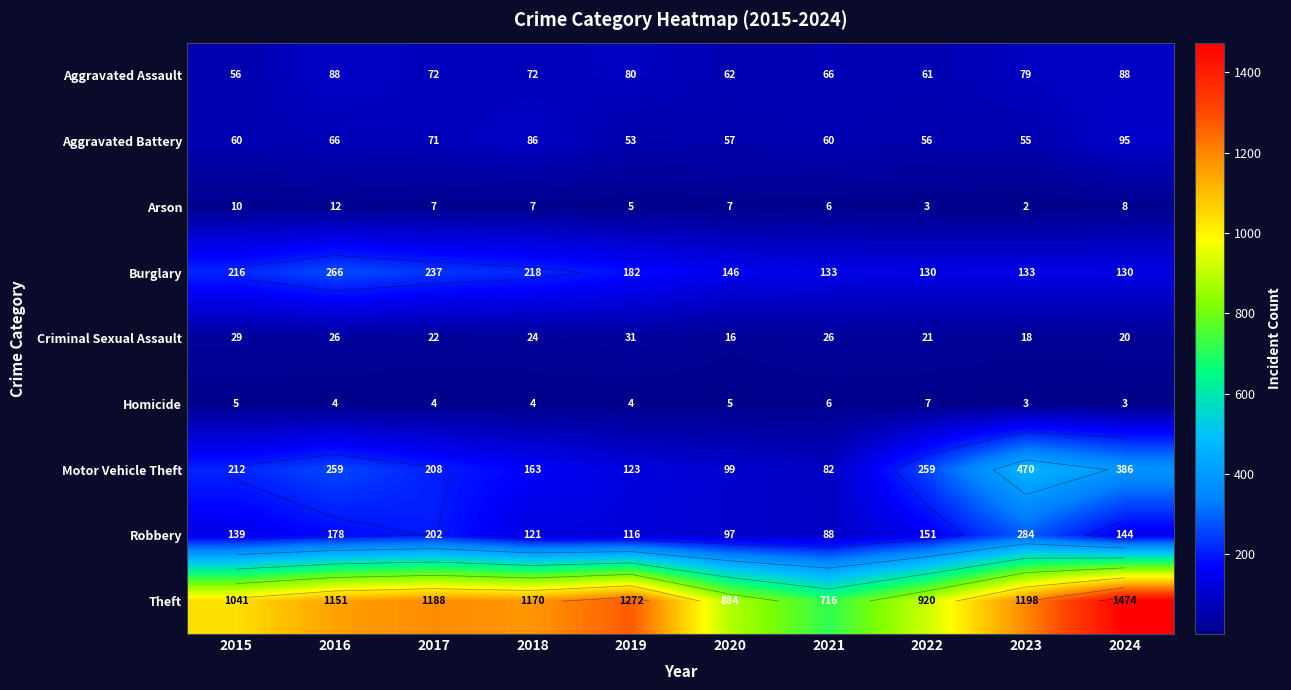

Rank the series at 2016 from highest to lowest value.

Theft, Burglary, Motor Vehicle Theft, Robbery, Aggravated Assault, Aggravated Battery, Criminal Sexual Assault, Arson, Homicide